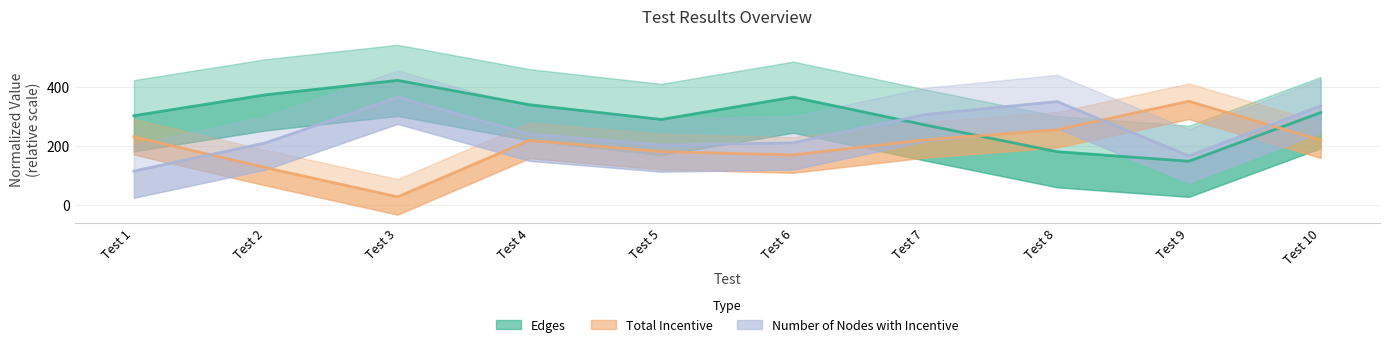

True or false: Edges has more than 0 points higher than both neighbors.

True